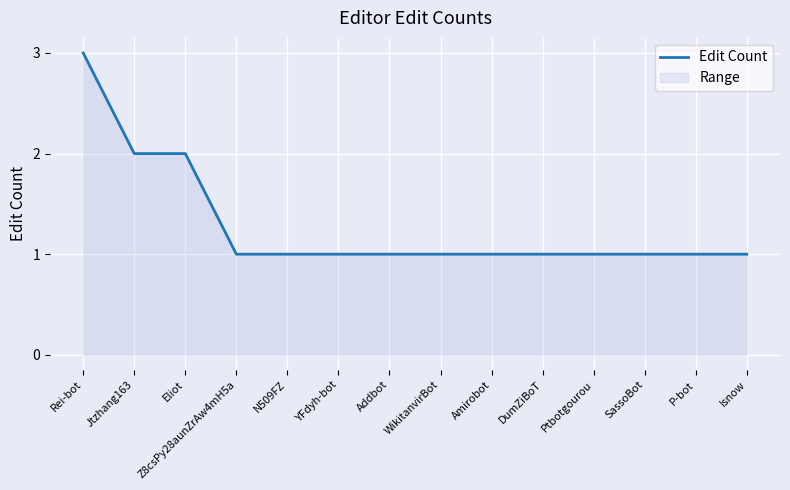

What value does the data have at WikitanvirBot?

1